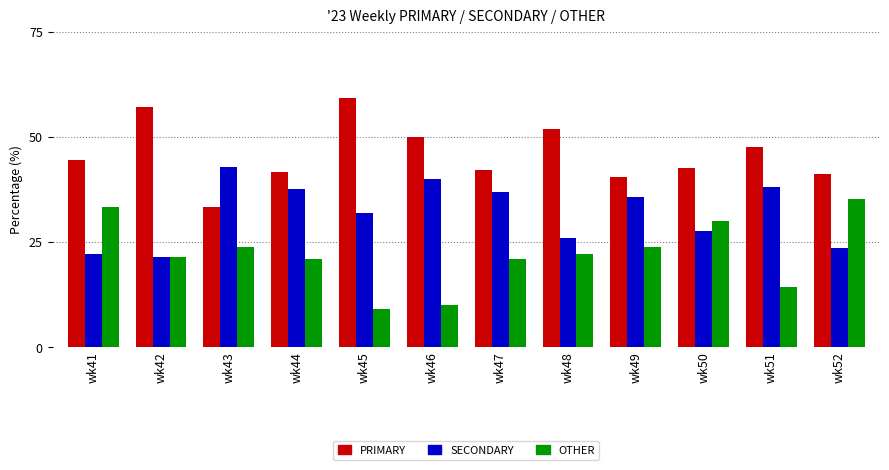

How many bars are there in each group?

3